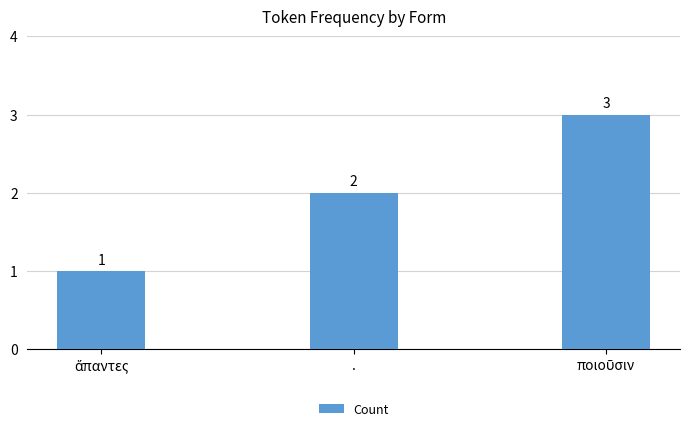

Reading left to right, extract all data points from this chart.

1	2	3